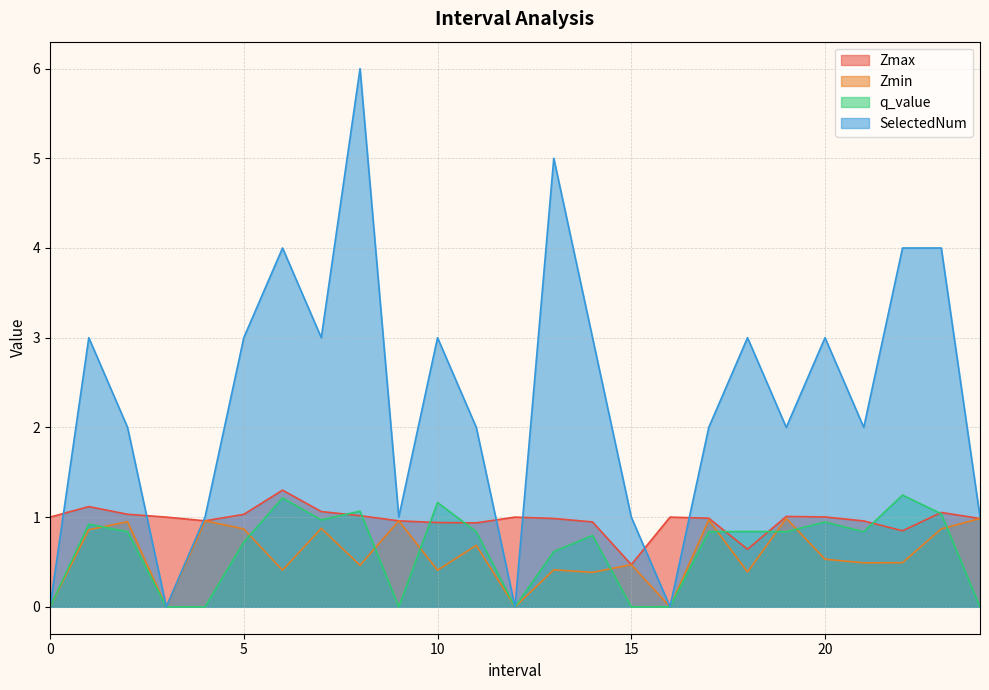

At which category is the sum across all series the highest?

8.0